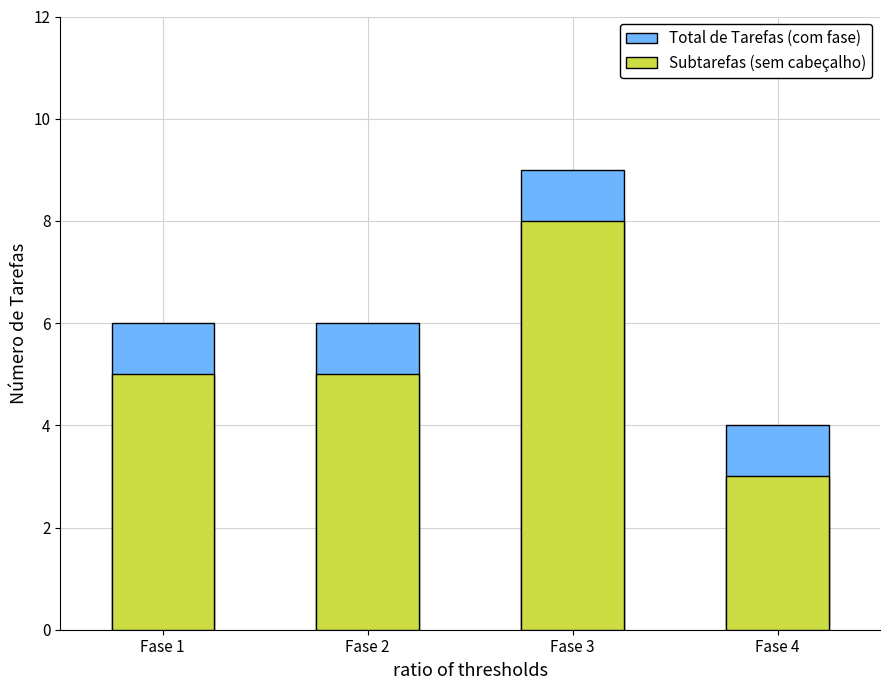

How many Total de Tarefas (com fase) values are between 6 and 9?

3